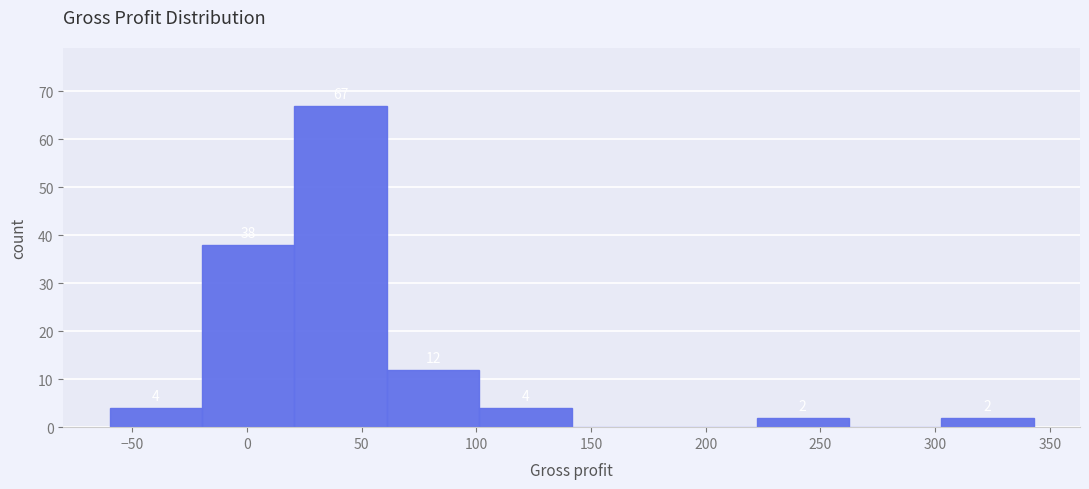

Over which range of the x-axis is the bar tallest?

20 to 60